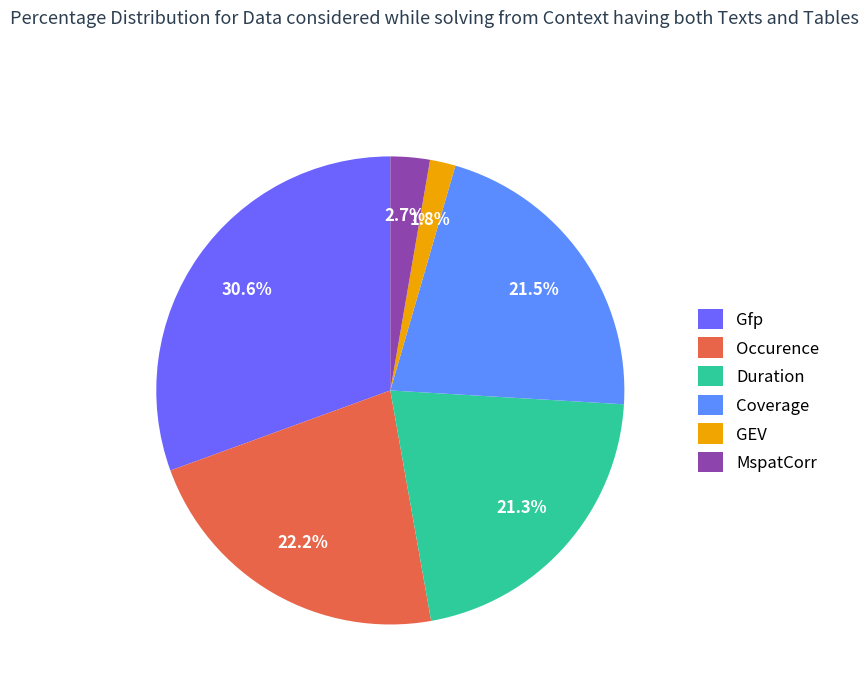

Is MspatCorr the majority of the pie?

No